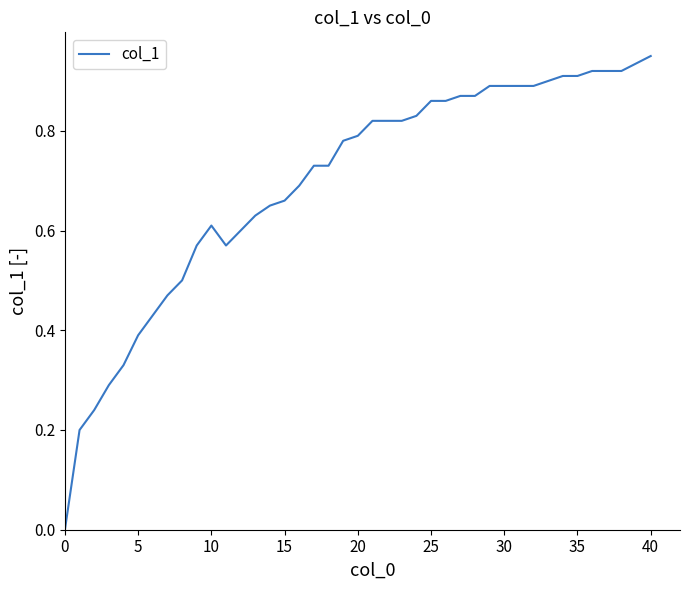

The chart shows a value of 1.5 at 30. True or false?

False